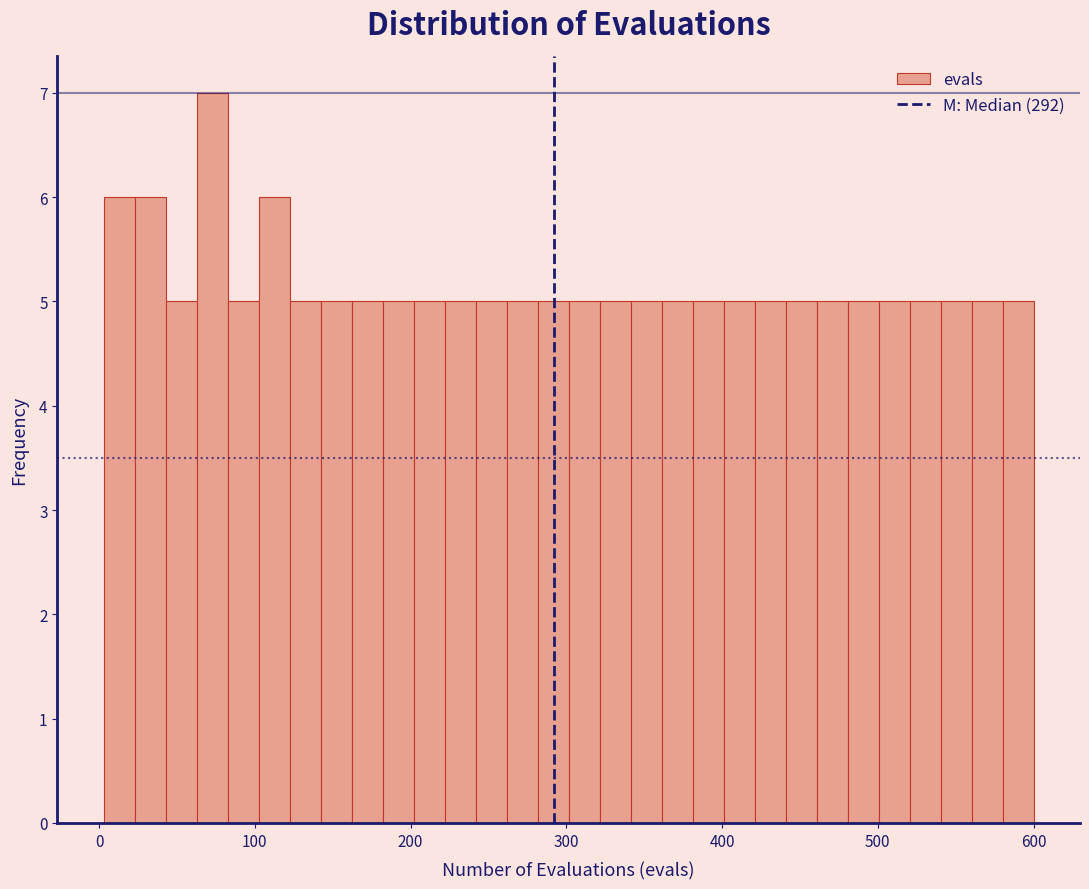

Around what value on the x-axis is the tallest bar? Give the approximate position of its centre, as read against the axis.

70